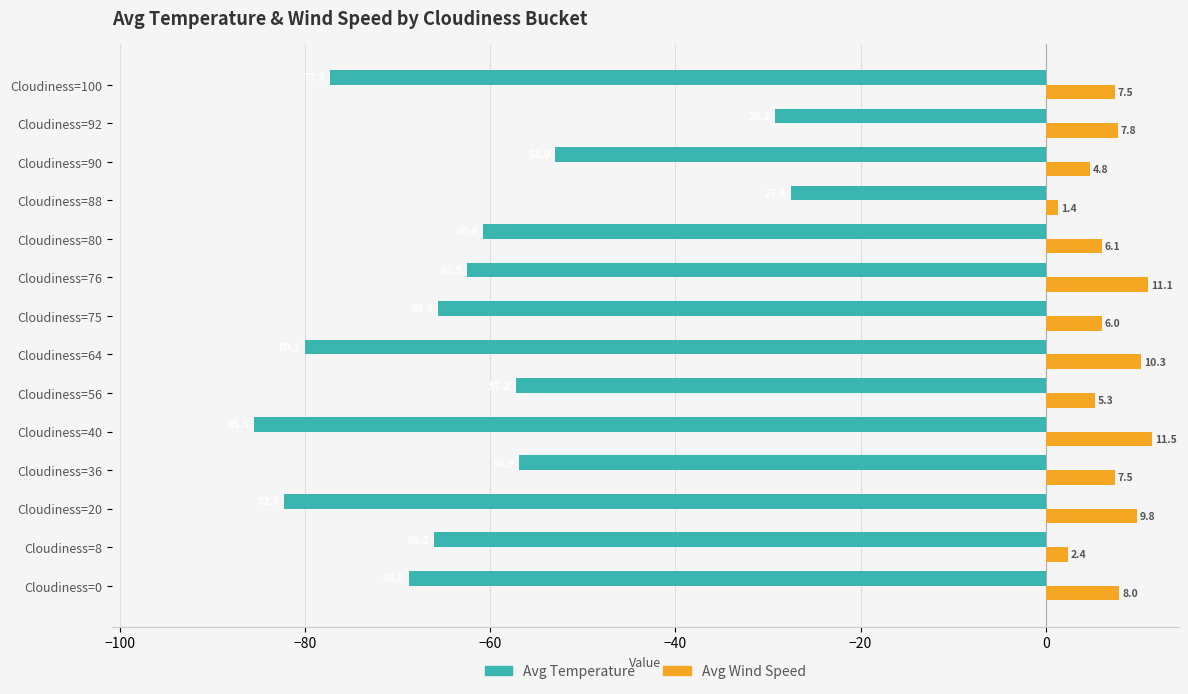

Rank the categories by Avg Temperature value from lowest to highest.

Cloudiness=40, Cloudiness=20, Cloudiness=64, Cloudiness=100, Cloudiness=0, Cloudiness=8, Cloudiness=75, Cloudiness=76, Cloudiness=80, Cloudiness=56, Cloudiness=36, Cloudiness=90, Cloudiness=92, Cloudiness=88